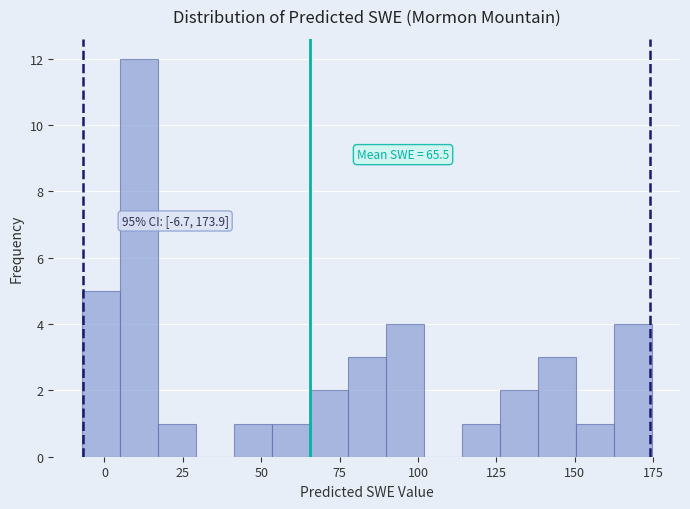

Read against the x-axis, roughly where is the centre of the tallest bar?

10